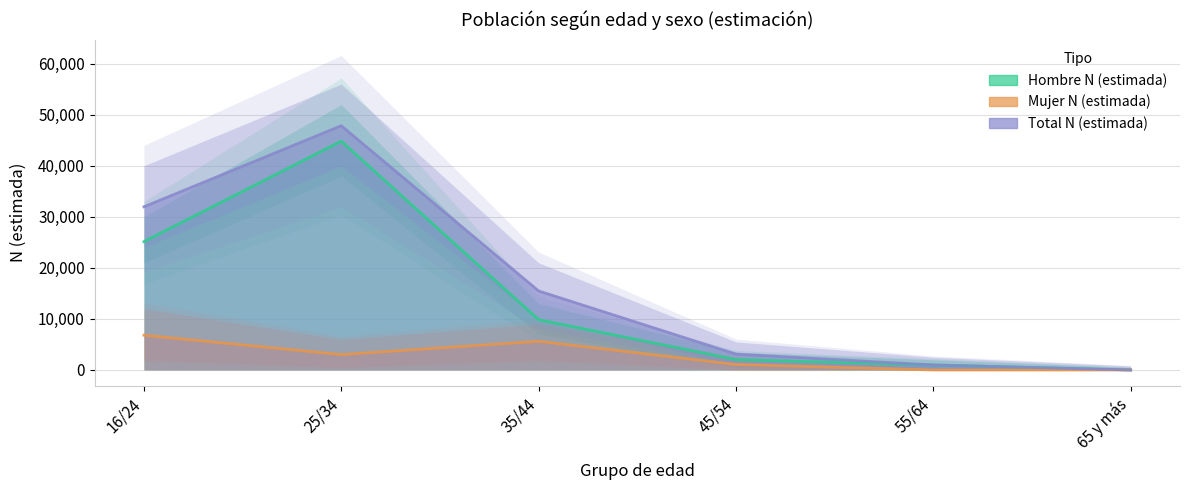

Where is Hombre N (estimada) nearest to the value 22414?

16/24